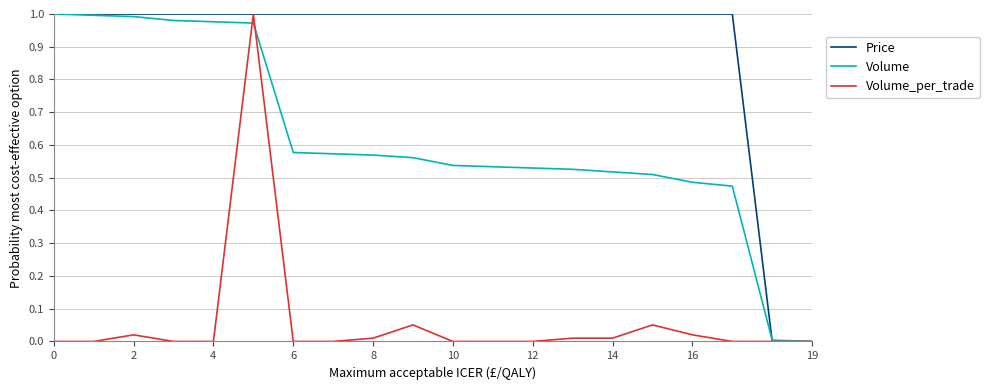

Which series has the largest total across all categories?

Price